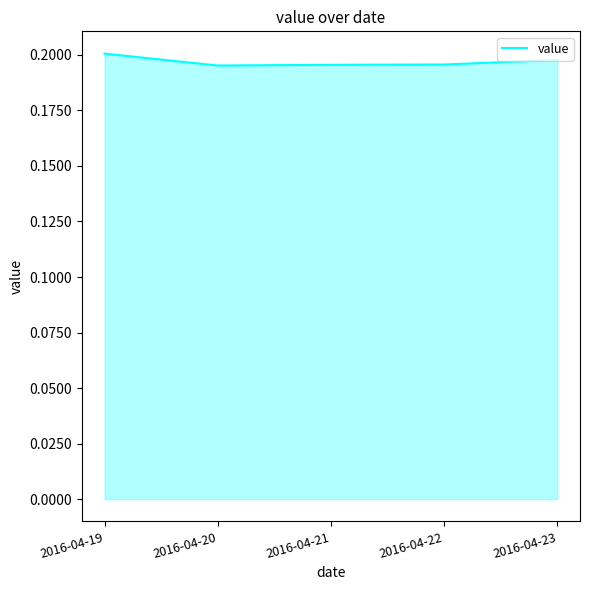

True or false: the data has more than 1 interior local peaks.

False